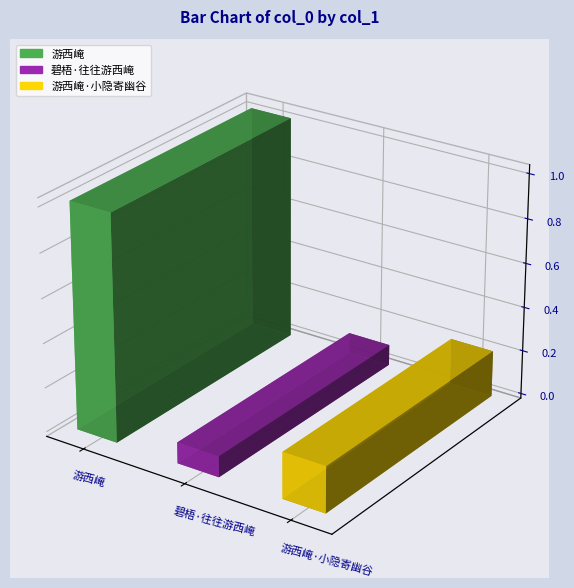

What is the ratio of the value at 游西崦·小隐寄幽谷 to the value at 游西崦?

0.2